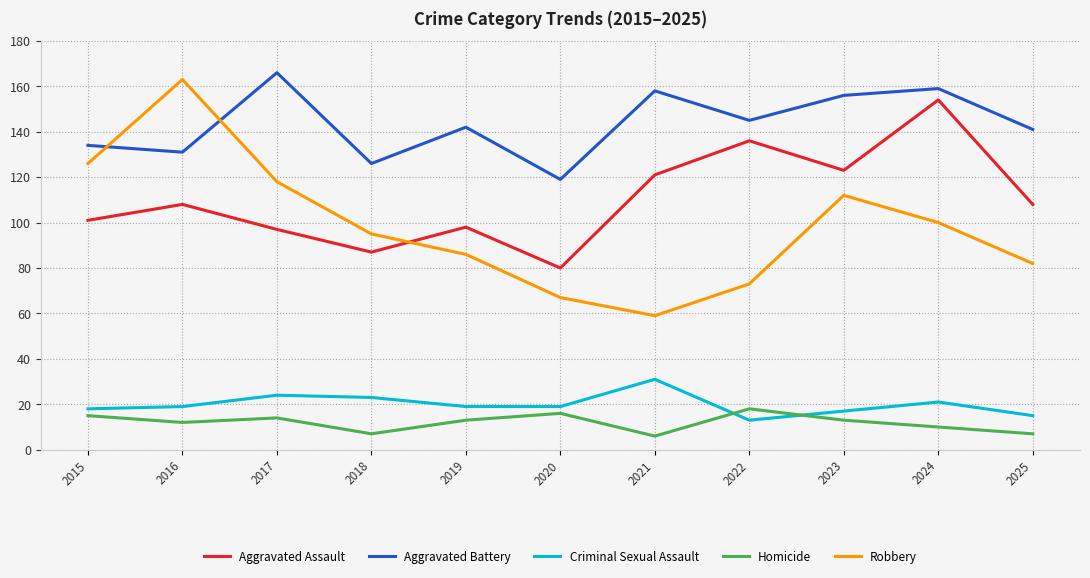

Reading left to right, transcribe all the data shown in this chart.

Aggravated Assault: 2015=101	2016=108	2017=97	2018=87	2019=98	2020=80	2021=121	2022=136	2023=123	2024=154	2025=108
Aggravated Battery: 2015=134	2016=131	2017=166	2018=126	2019=142	2020=119	2021=158	2022=145	2023=156	2024=159	2025=141
Criminal Sexual Assault: 2015=18	2016=19	2017=24	2018=23	2019=19	2020=19	2021=31	2022=13	2023=17	2024=21	2025=15
Homicide: 2015=15	2016=12	2017=14	2018=7	2019=13	2020=16	2021=6	2022=18	2023=13	2024=10	2025=7
Robbery: 2015=126	2016=163	2017=118	2018=95	2019=86	2020=67	2021=59	2022=73	2023=112	2024=100	2025=82